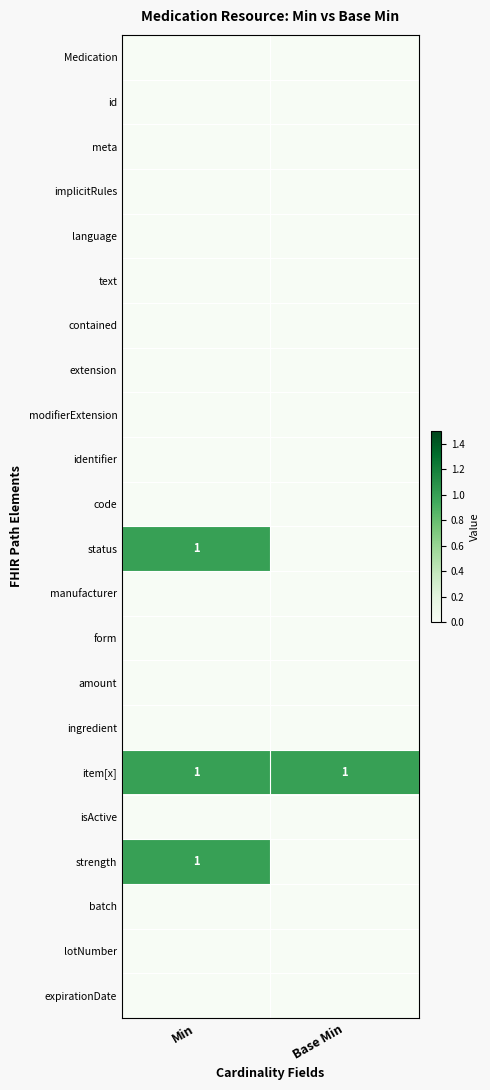

Count the status values in the range 0 to 1.

2